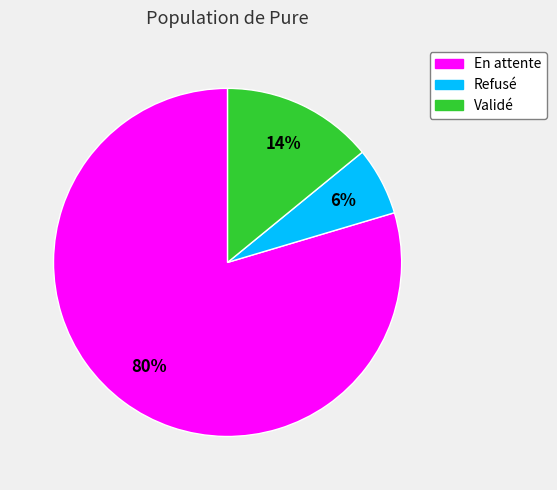

To the nearest percent, what percentage of the pie is En attente?

80%